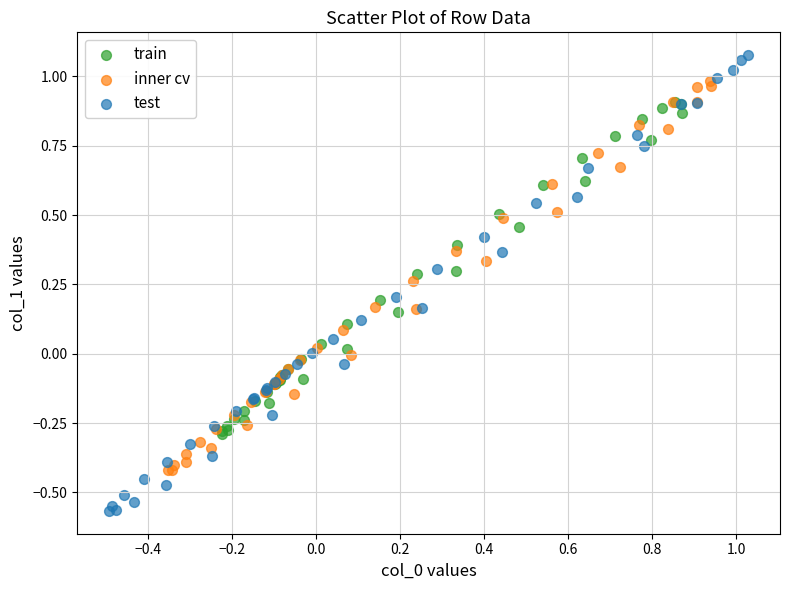

Which series contains the highest Y value?

test